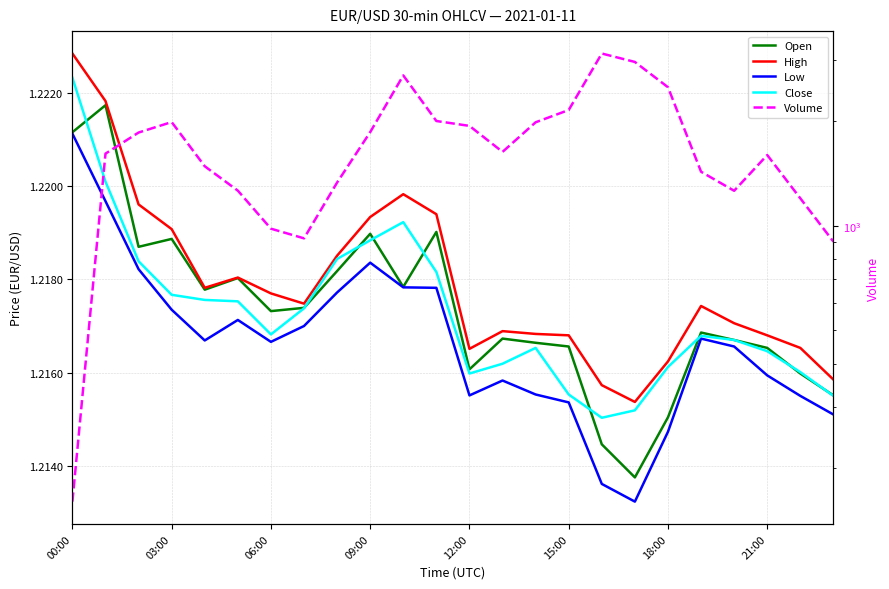

Which series has the largest total across all categories?

Volume